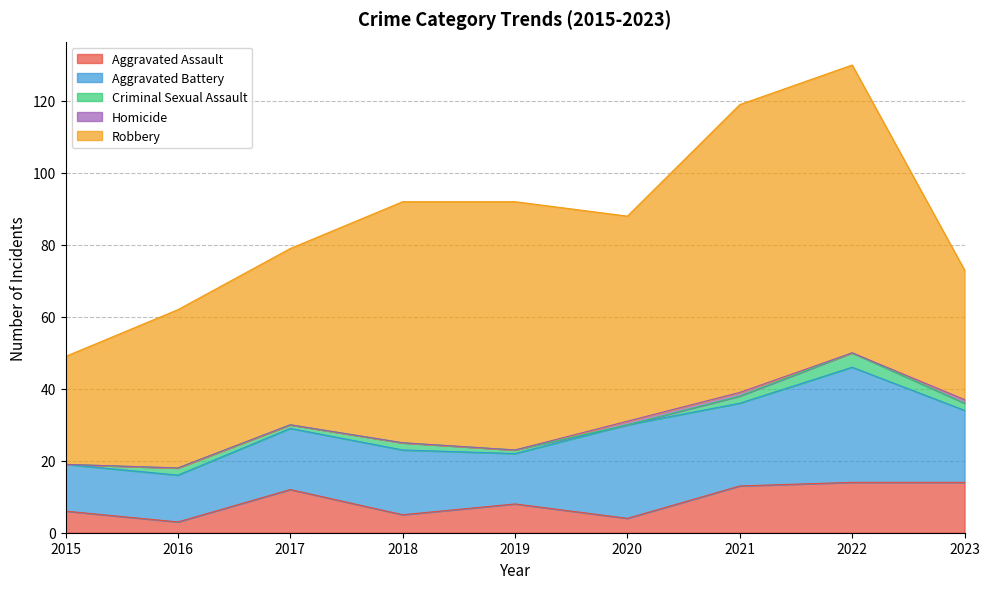

Which has a higher value, 2015 or 2019?

2019